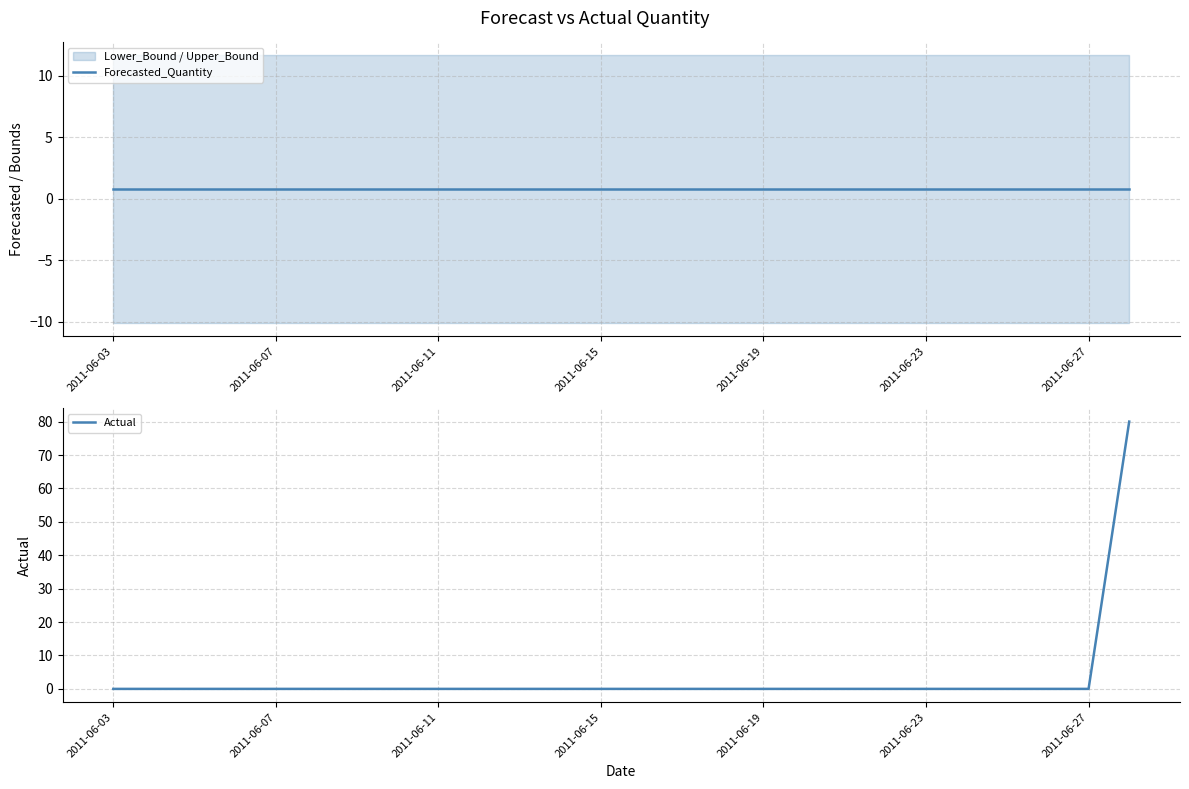

What is the highest value of the Actual series?

80